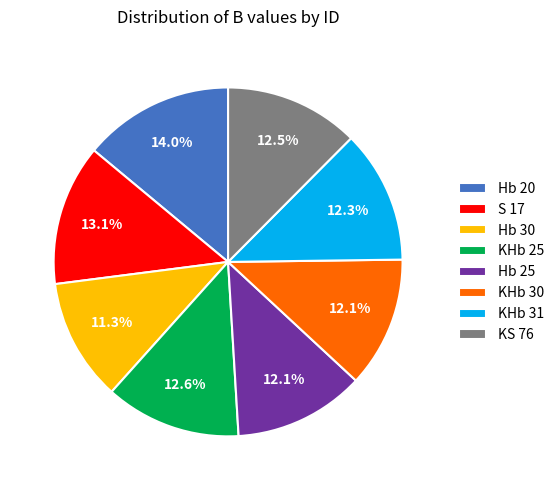

Count the number of slices in the pie.

8